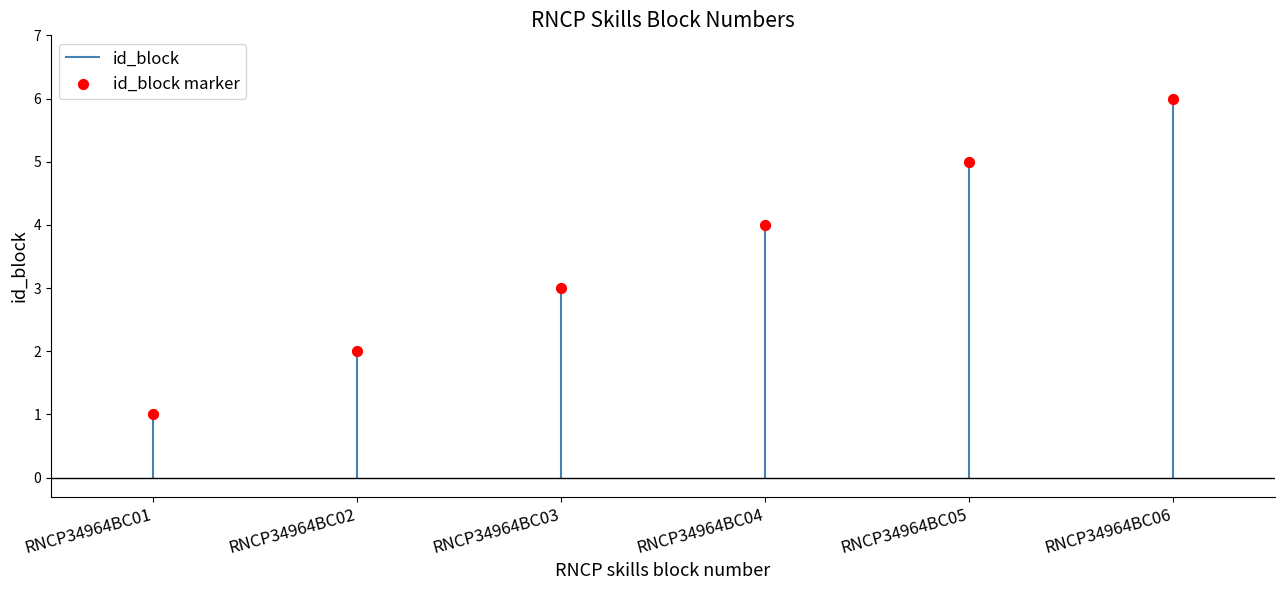

What is the range of Y values (max minus min)?

5